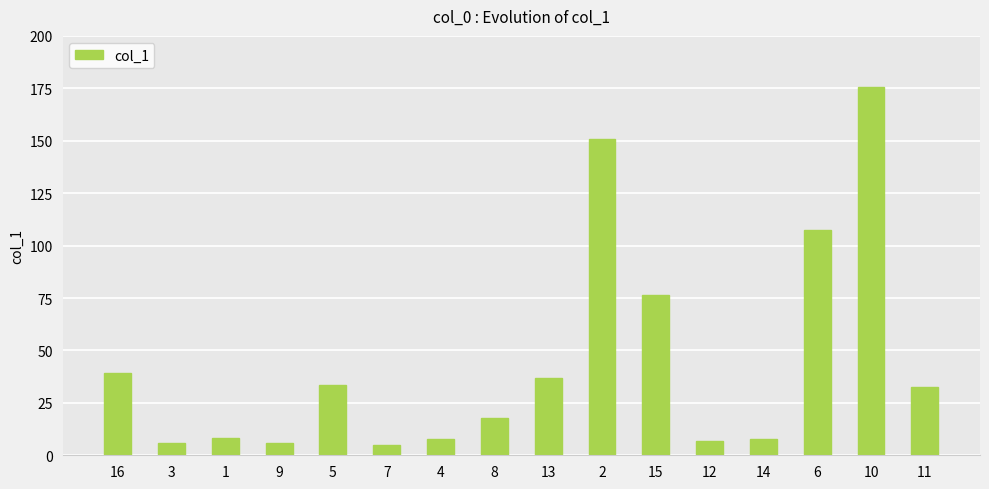

Is it true that the value at 8 is 17.7?

True